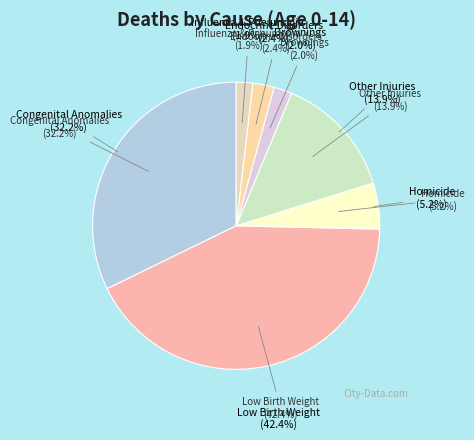

To the nearest percent, what is the difference between the Low Birth Weight and Drownings slice percentages?

40%